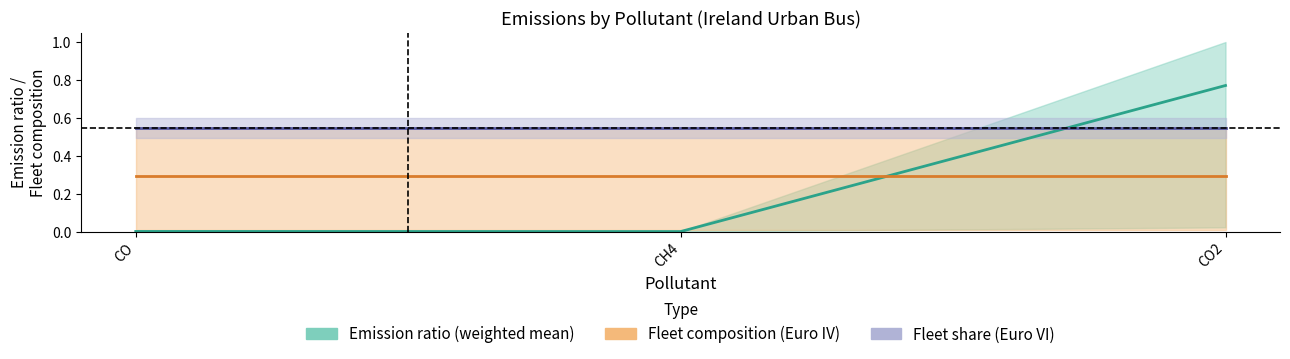

How many categories are shown in the chart?

3